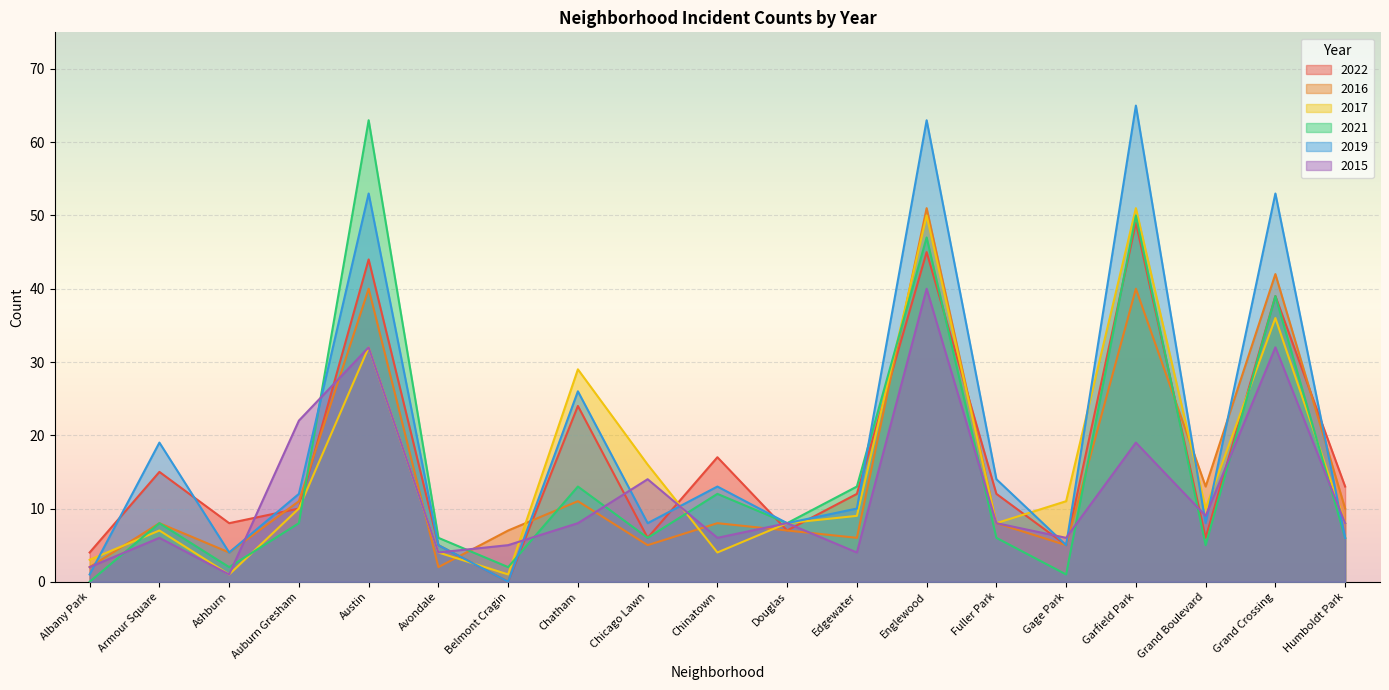

What is the value of the 2021 point at the 18th from the left?

39